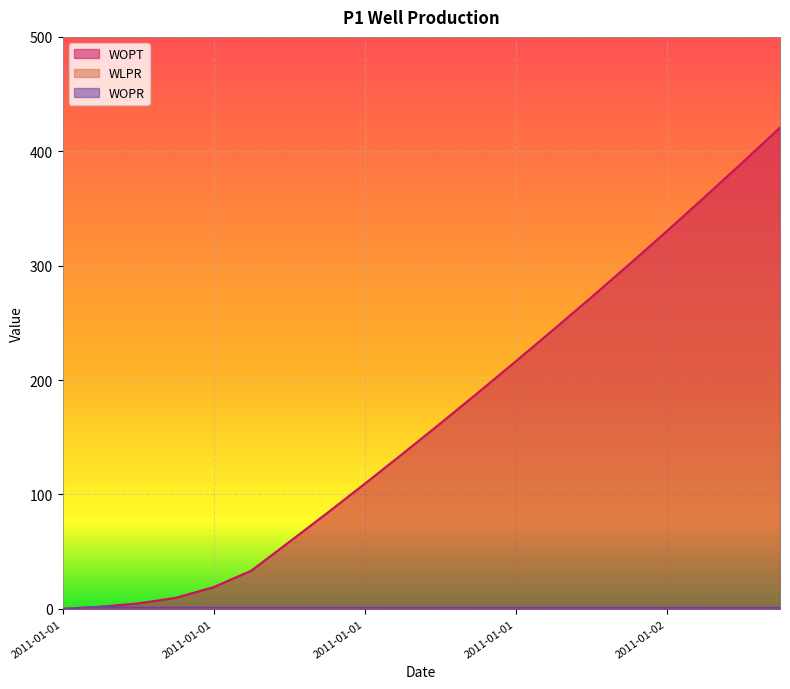

Reading left to right, extract all data points from this chart.

WOPT: 0.0	1.8	4.8	9.6	19.0	33.4	58.4	83.6	109.3	135.4	162.0	188.9	216.3	244.1	272.3	301.0	330.2	359.9	390.0	420.7
WLPR: 0.0	1.8	1.1	1.1	1.1	1.0	1.0	1.0	1.0	1.0	1.0	1.0	1.0	1.0	1.0	1.0	0.9	0.9	0.9	0.9
WOPR: 0.0	1.8	1.1	1.1	1.1	1.0	1.0	1.0	1.0	1.0	1.0	1.0	1.0	1.0	1.0	1.0	0.9	0.9	0.9	0.9